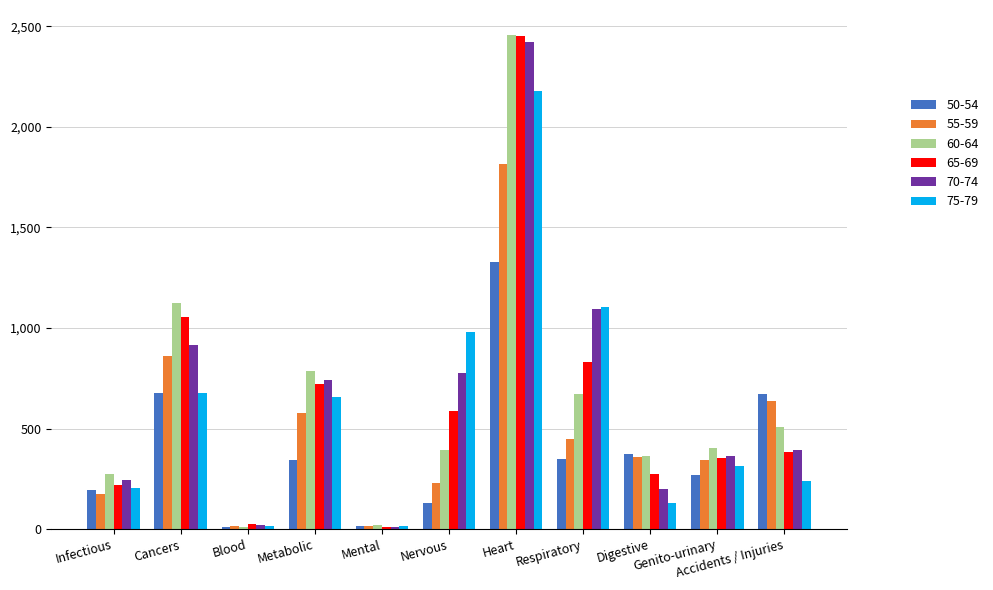

What is the difference between the maximum and minimum values in the 70-74 series?

2409